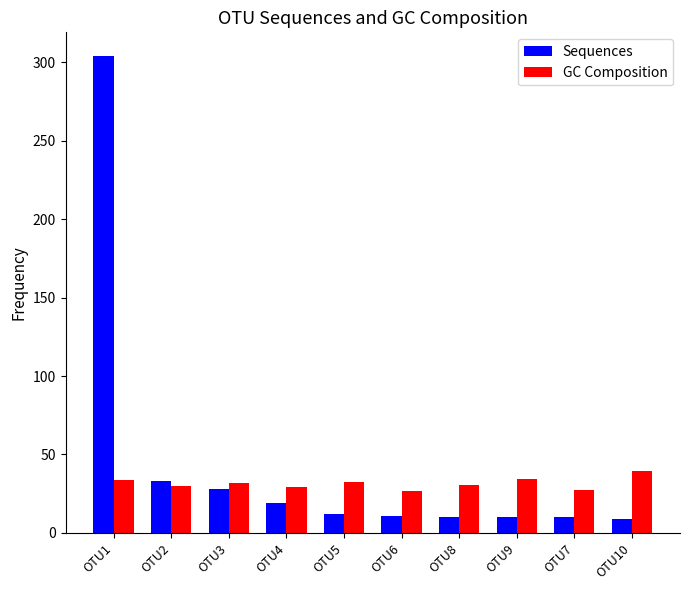

At which label does Sequences reach its peak?

OTU1